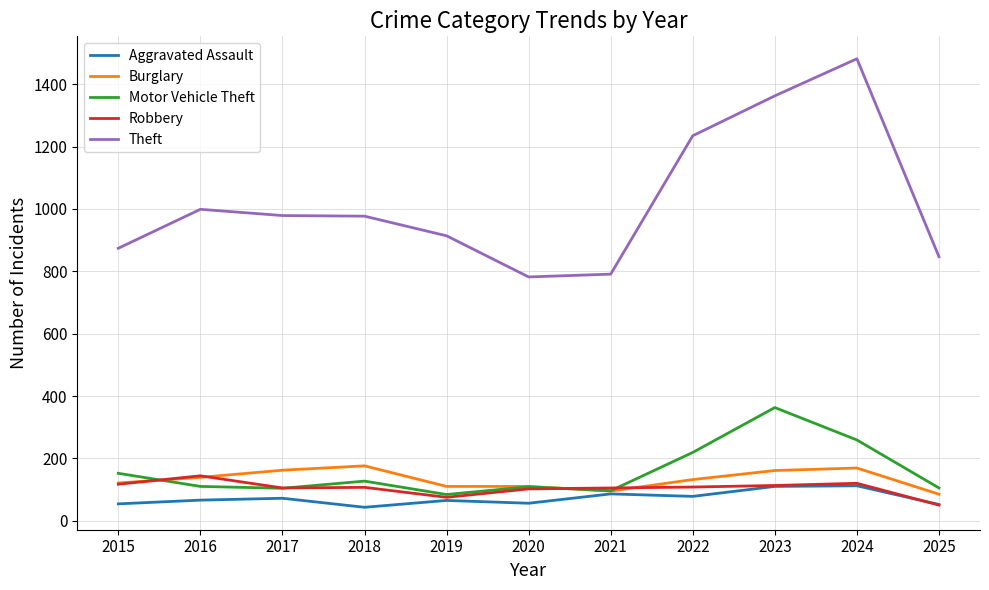

What is the difference between the highest and lowest values at 2021?

705